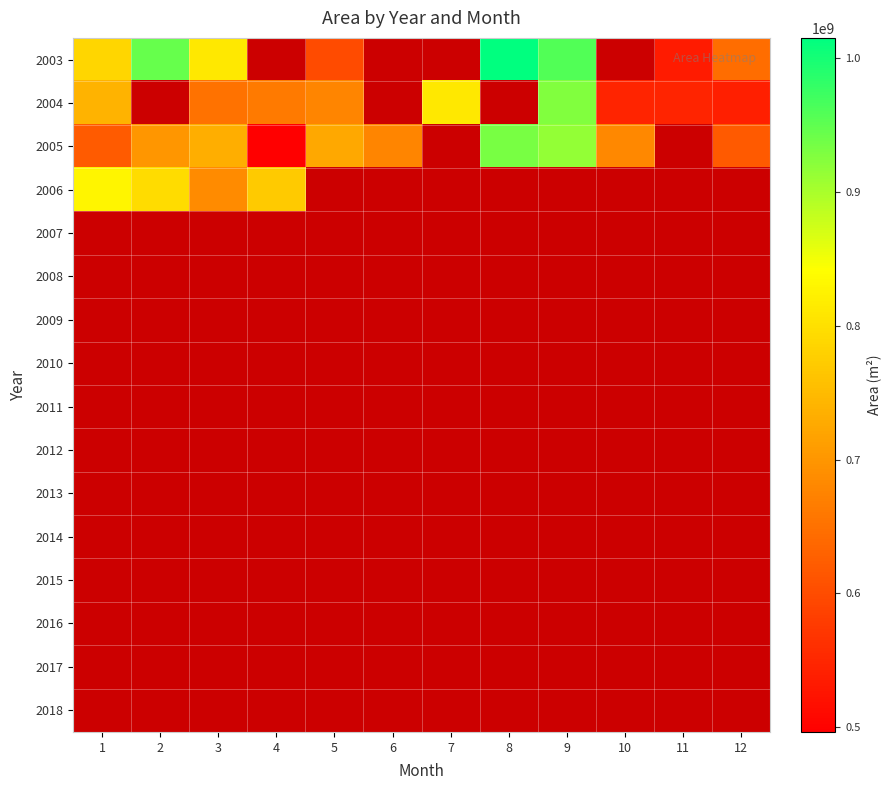

Is the value of 2004 at 8 greater than the value of 2010 at 4?

No